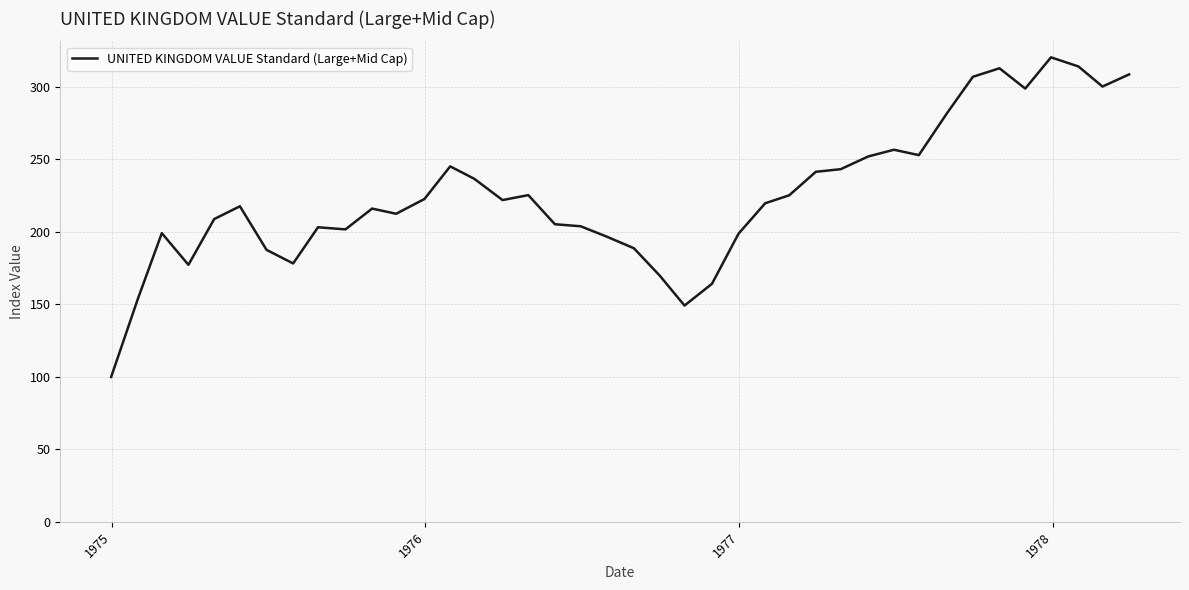

What is the greatest value displayed?

320.4